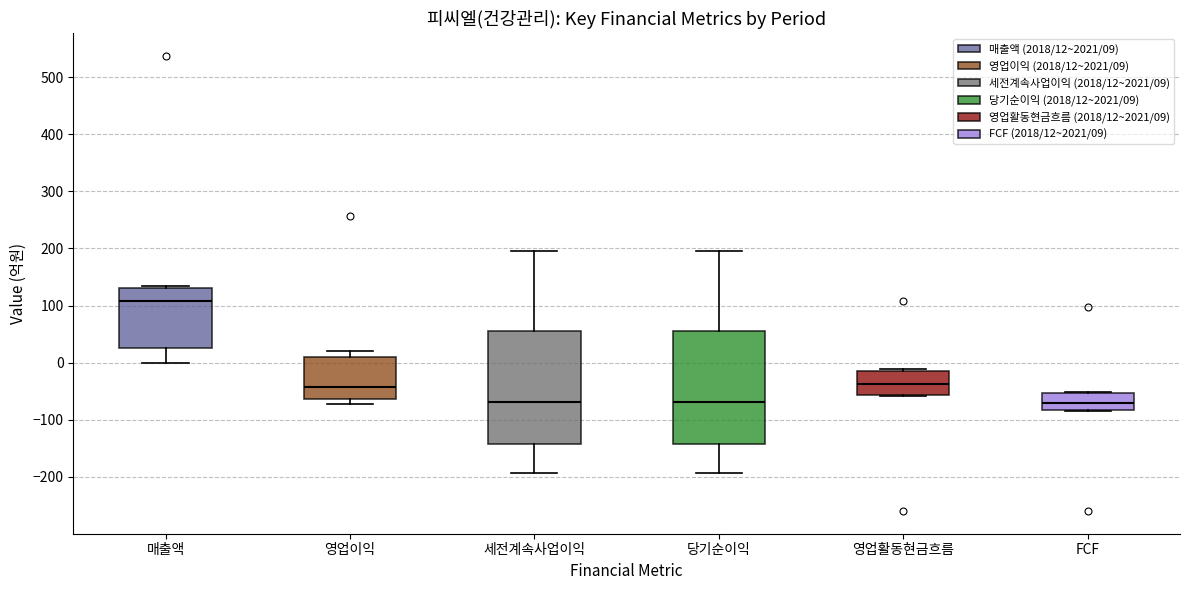

Reading left to right, transcribe this box plot: for each box, give where its median line is, the range the box spans, and where its two whiskers end, as read against the y-axis. The values are not printed on the chart, so give them approximately, as read against the axis.

매출액: median 110, box 30 to 130, whiskers 0 to 130 (just above the box's upper edge)
영업이익: median -40, box -60 to 10, whiskers -70 to 20
세전계속사업이익: median -70, box -140 to 60, whiskers -190 to 200
당기순이익: median -70, box -140 to 60, whiskers -190 to 200
영업활동현금흐름: median -40, box -60 to -10, whiskers -60 to -10
FCF: median -70, box -80 to -50, whiskers -80 to -50